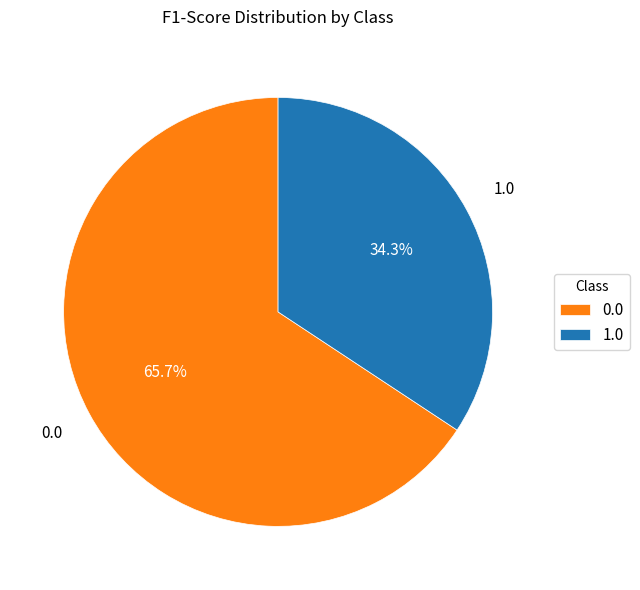

Which category has the smallest portion of the pie?

1.0